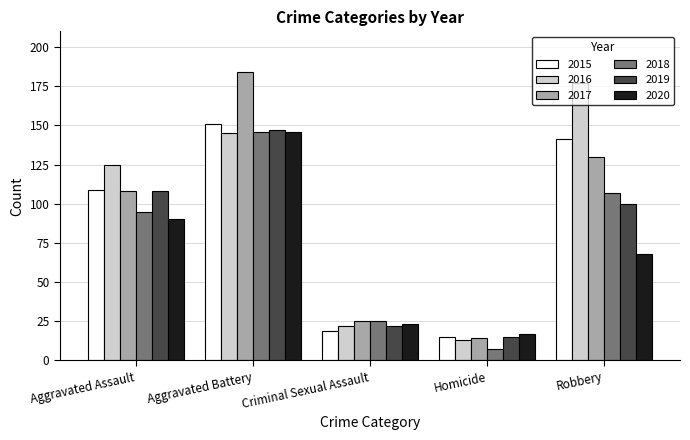

True or false: 2020 has a value of 35 at Criminal Sexual Assault.

False